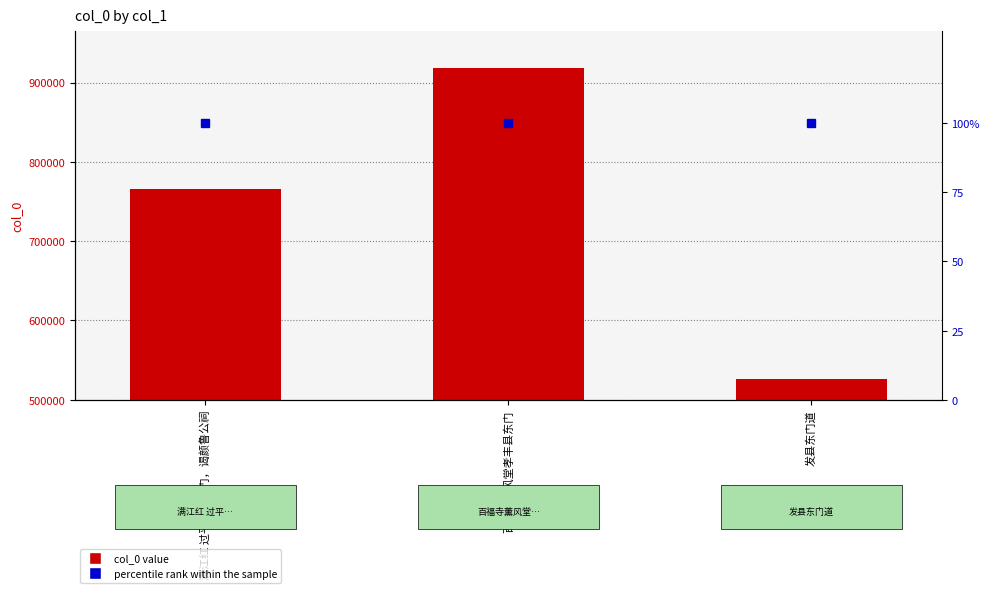

Where is col_0 nearest to the value 722306?

满江红 过平原县东门，谒颜鲁公祠